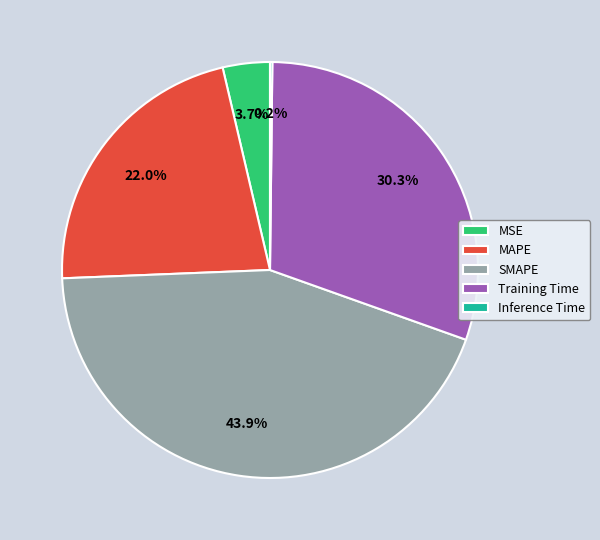

Which has a higher value, MSE or MAPE?

MAPE